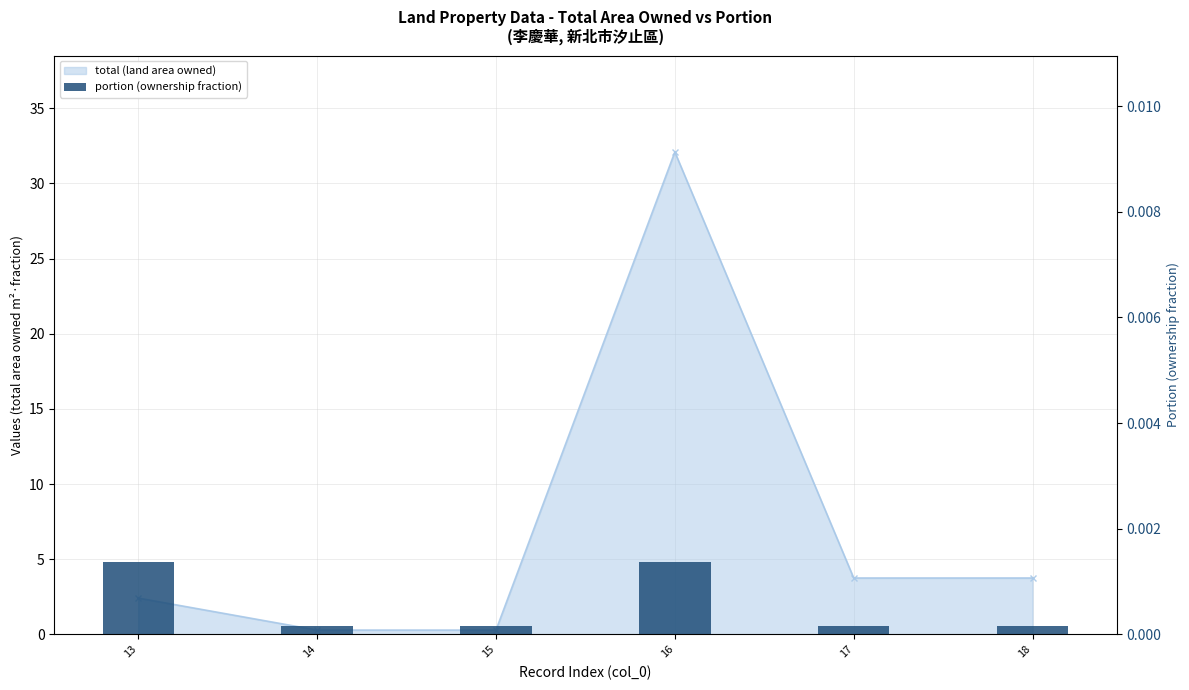

List the labels in order of value, largest first.

13, 16, 14, 15, 17, 18